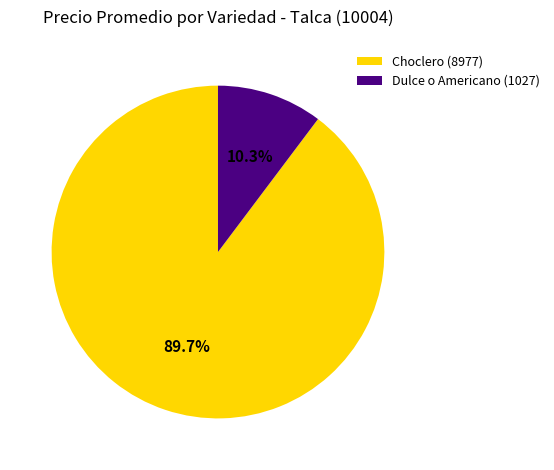

Does any single category account for the majority?

Yes